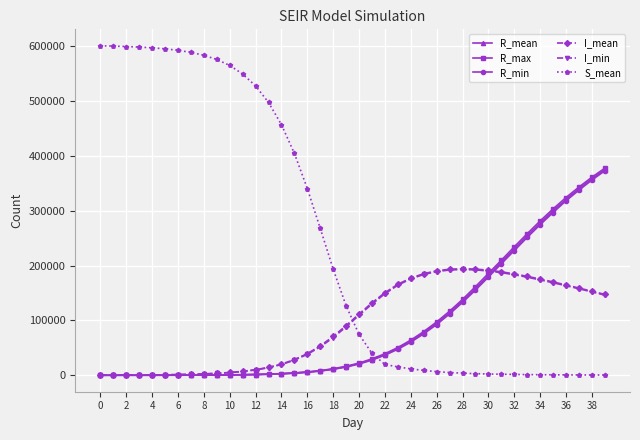

How many intersections are there between S_mean and R_min?

1